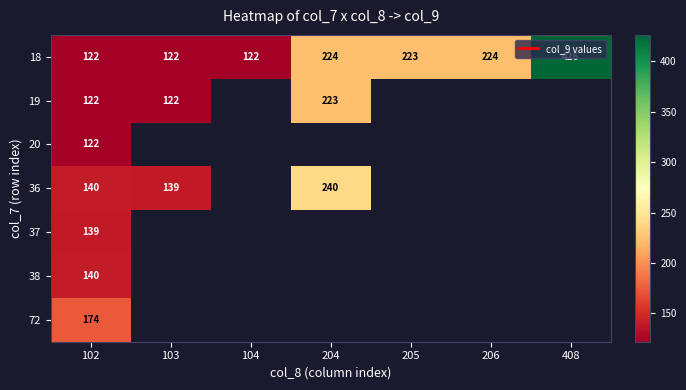

Is the value of 72 at 104 greater than the value of 36 at 204?

No